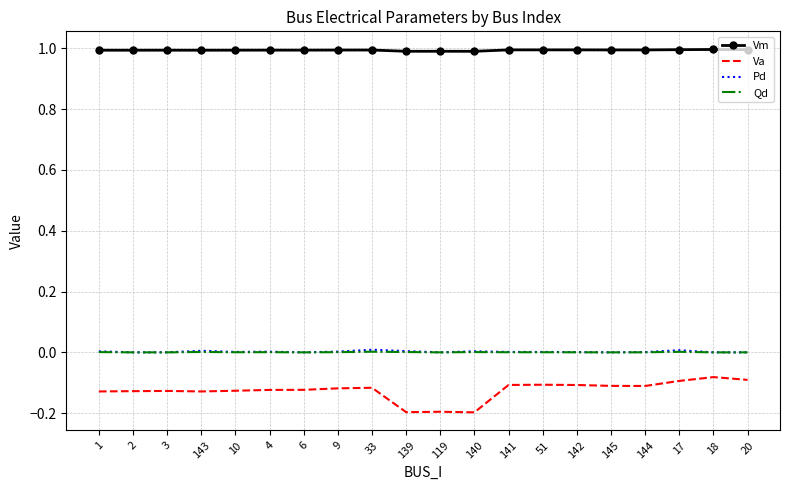

True or false: Vm and Pd intersect in this chart.

False